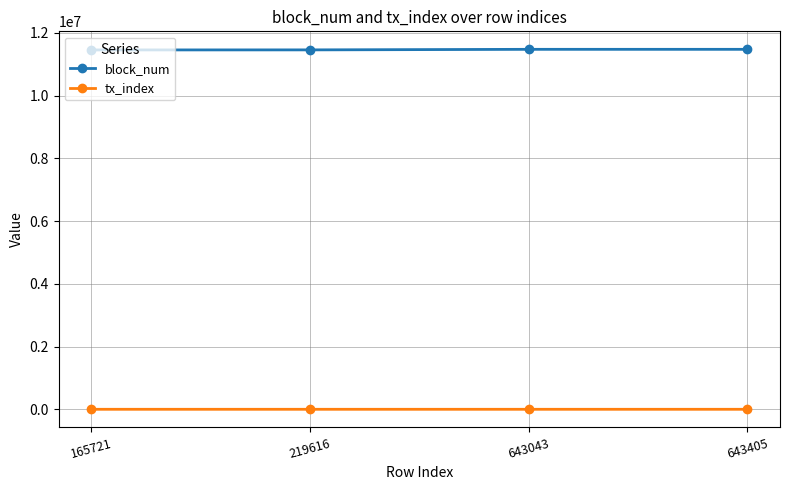

Where is tx_index nearest to the value 120?

165721